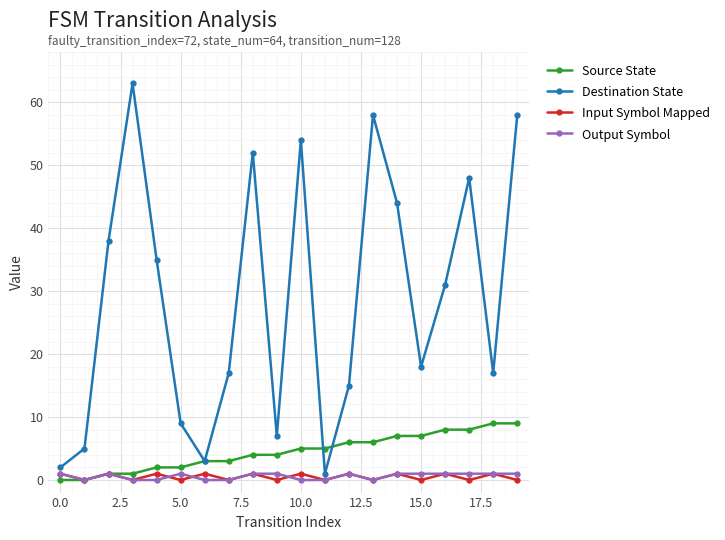

Which series has the largest range (max minus min)?

Destination State